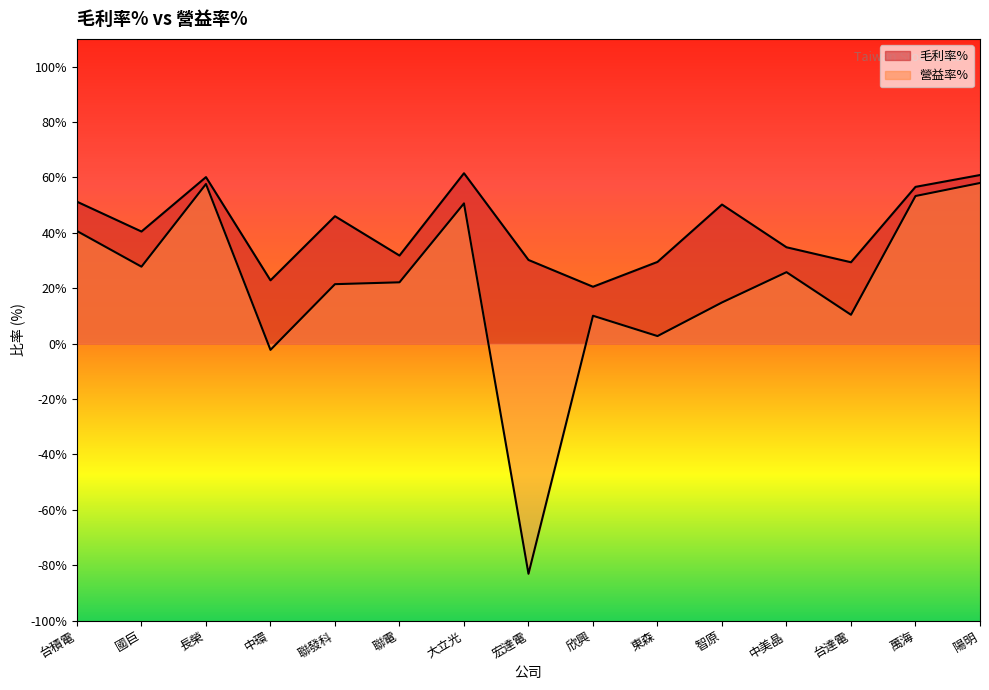

What is the label of the 14th point from the right?

國巨